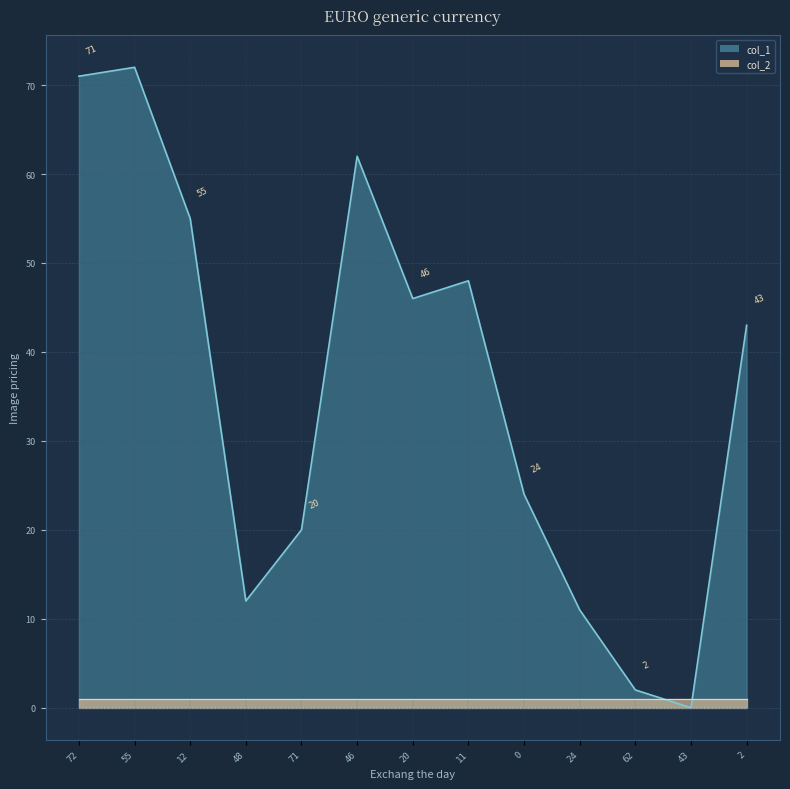

Reading left to right, extract all data points from this chart.

71	72	55	12	20	62	46	48	24	11	2	0	43